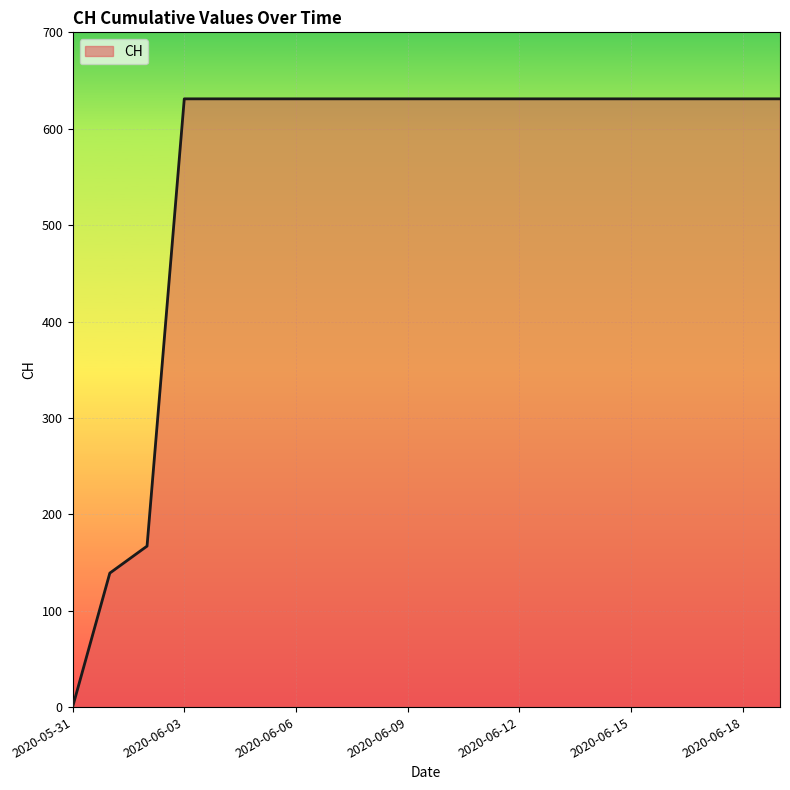

What is the greatest value displayed?

631